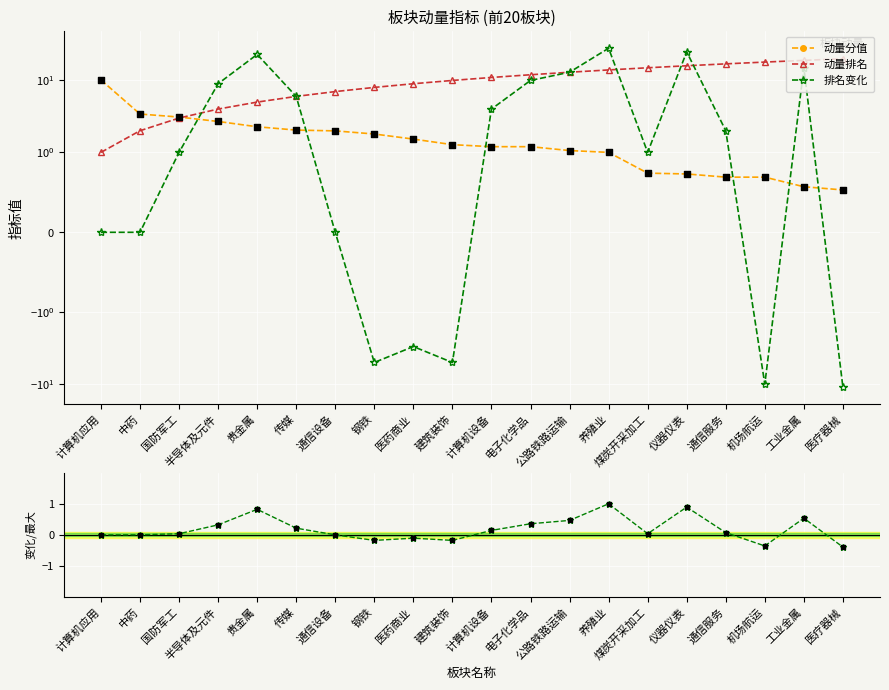

At which category is the sum across all series the highest?

养殖业